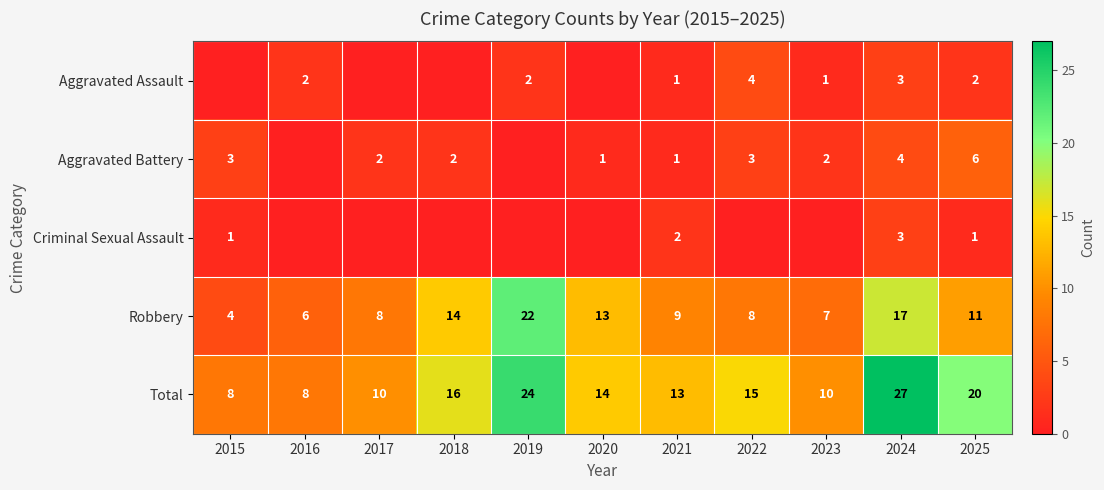

What is the spread (max minus min) of values at 2024?

24